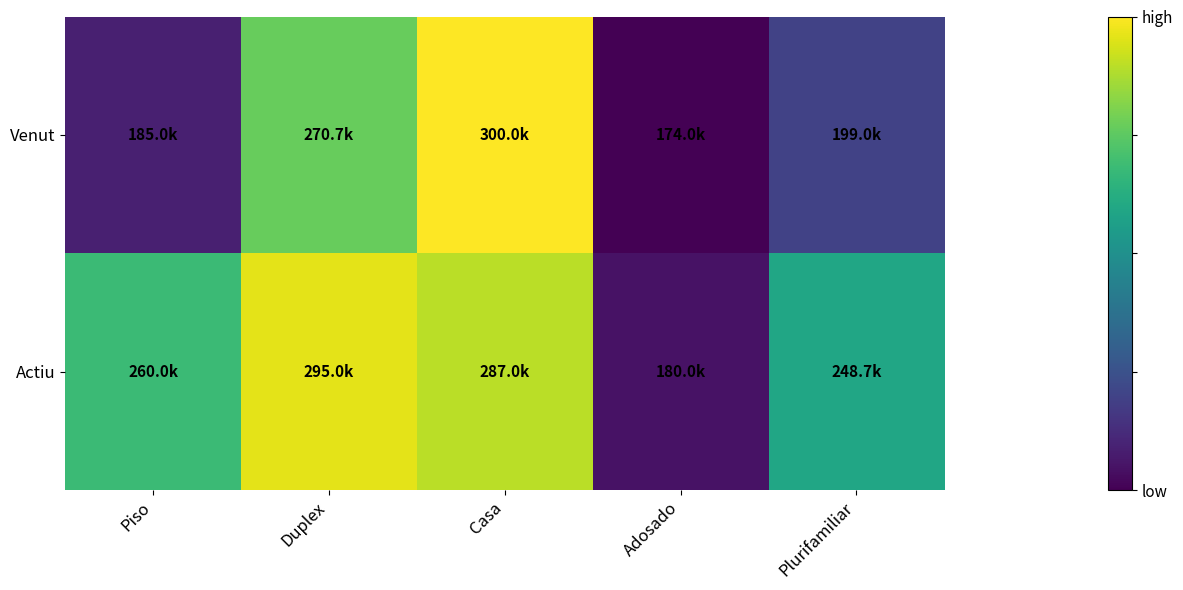

How many data points does each series have?

5